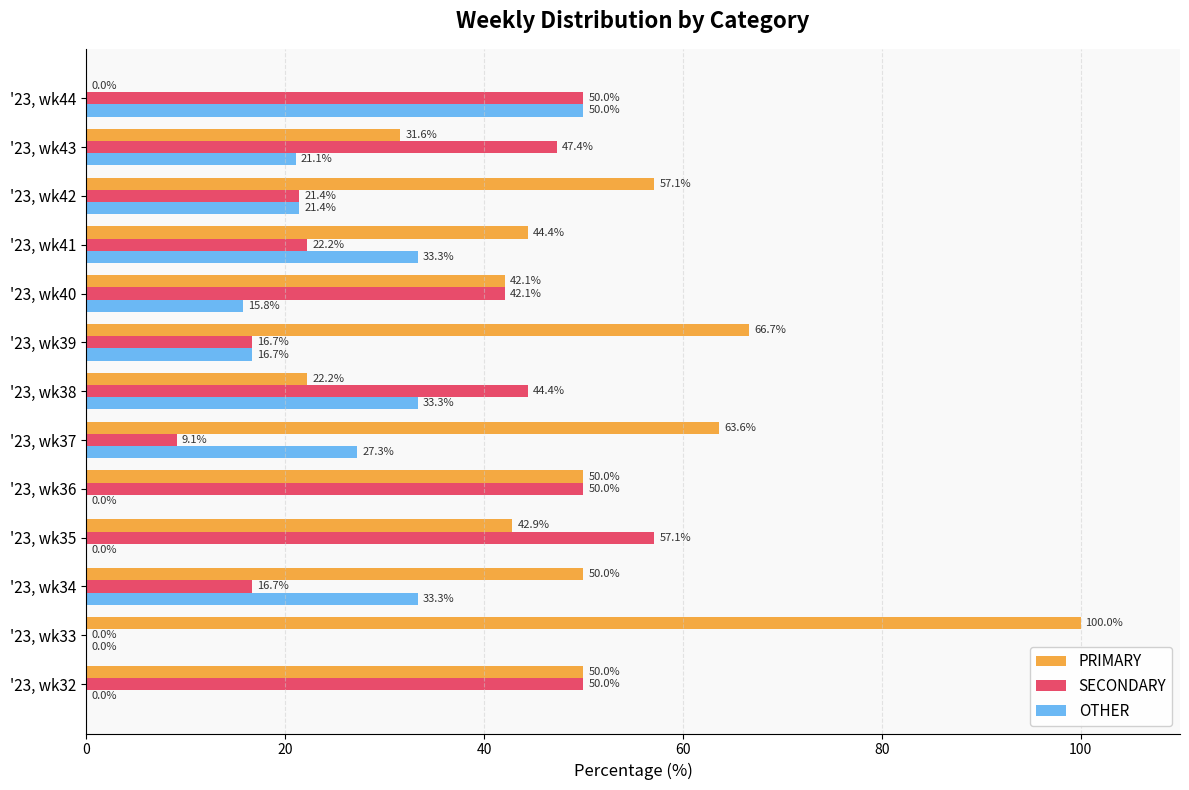

The value of SECONDARY at '23, wk38 is 67.1. True or false?

False